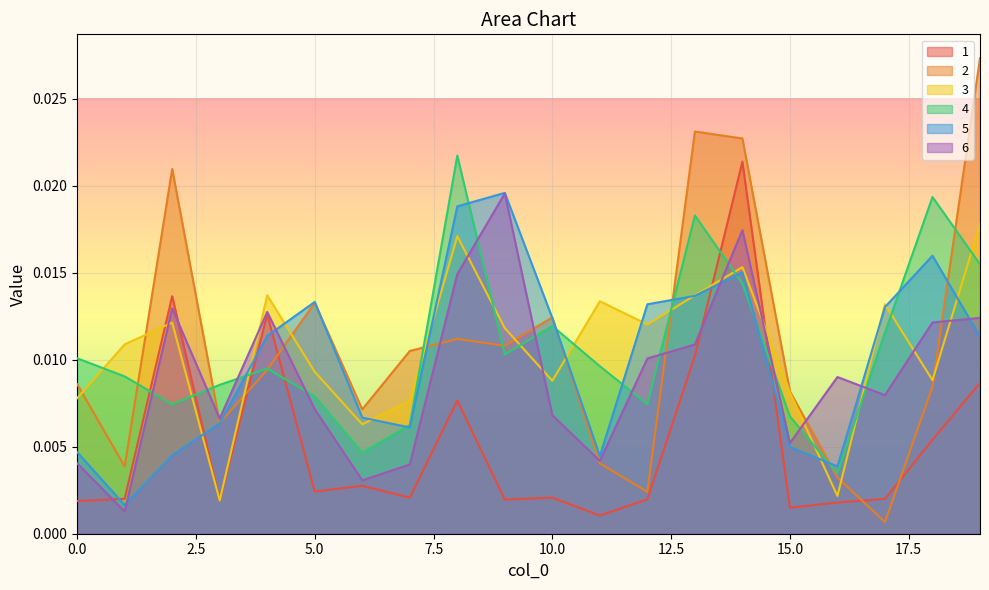

Between 7 and 17, which series saw the biggest shift?

2